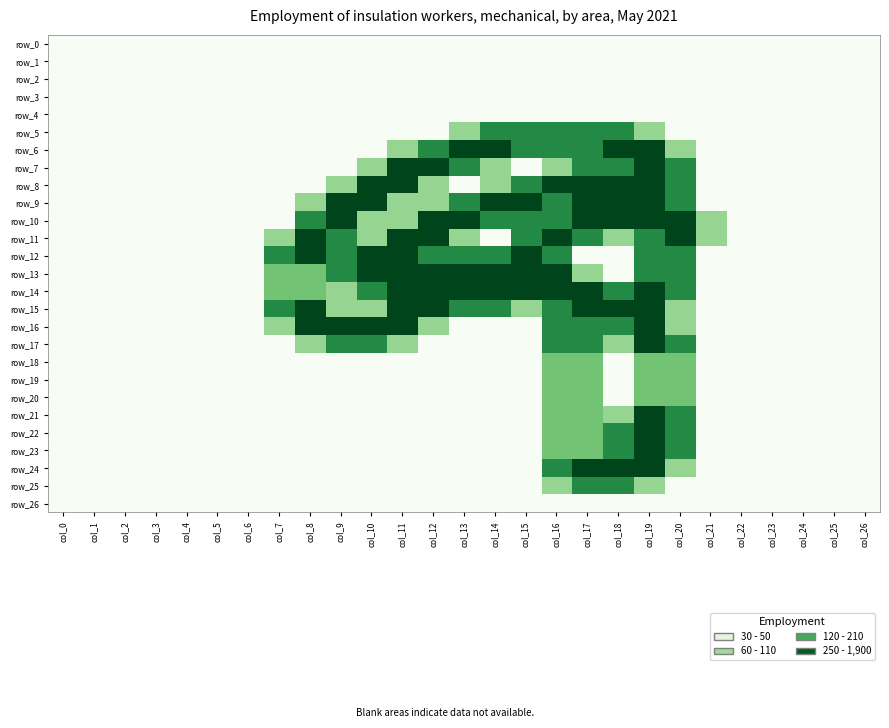

What is the difference between the second highest and minimum values in the row_21 series?

1.5